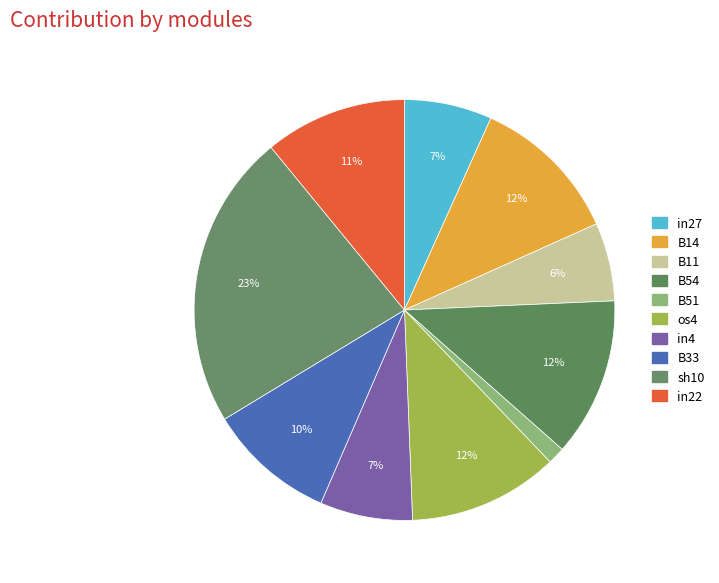

How many slices are in this pie chart?

10